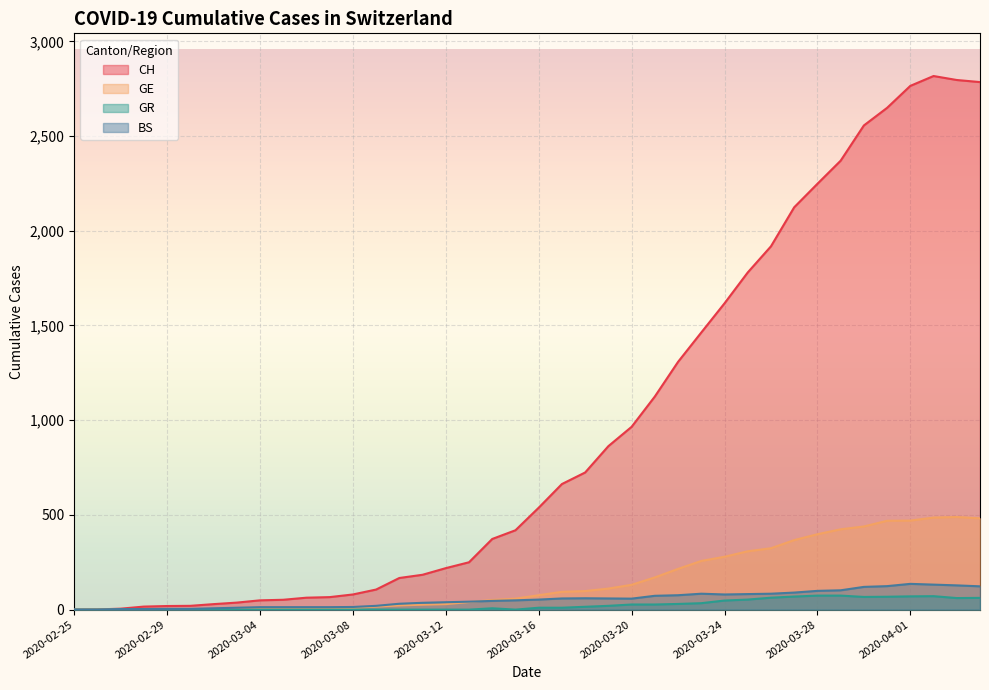

Reading right to left, what are all the values shown in this chart?

CH: 2020-04-04=2785	2020-04-03=2796	2020-04-02=2817	2020-04-01=2765	2020-03-31=2649	2020-03-30=2556	2020-03-29=2370	2020-03-28=2248	2020-03-27=2124	2020-03-26=1918	2020-03-25=1780	2020-03-24=1617	2020-03-23=1463	2020-03-22=1308	2020-03-21=1125	2020-03-20=965	2020-03-19=863	2020-03-18=724	2020-03-17=663	2020-03-16=538	2020-03-15=419	2020-03-14=373	2020-03-13=250	2020-03-12=219	2020-03-11=184	2020-03-10=167	2020-03-09=106	2020-03-08=80	2020-03-07=66	2020-03-06=63	2020-03-05=52	2020-03-04=49	2020-03-03=37	2020-03-02=29	2020-03-01=20	2020-02-29=19	2020-02-28=16	2020-02-27=5	2020-02-26=1	2020-02-25=0
GE: 2020-04-04=482	2020-04-03=489	2020-04-02=486	2020-04-01=470	2020-03-31=469	2020-03-30=439	2020-03-29=424	2020-03-28=398	2020-03-27=367	2020-03-26=324	2020-03-25=308	2020-03-24=279	2020-03-23=257	2020-03-22=215	2020-03-21=170	2020-03-20=131	2020-03-19=111	2020-03-18=98	2020-03-17=94	2020-03-16=76	2020-03-15=58	2020-03-14=51	2020-03-13=40	2020-03-12=29	2020-03-11=26	2020-03-10=22	2020-03-09=16	2020-03-08=9	2020-03-07=7	2020-03-06=7	2020-03-05=5	2020-03-04=4	2020-03-03=4	2020-03-02=3	2020-03-01=3	2020-02-29=3	2020-02-28=2	2020-02-27=1	2020-02-26=1	2020-02-25=0
GR: 2020-04-04=62	2020-04-03=61	2020-04-02=71	2020-04-01=70	2020-03-31=68	2020-03-30=67	2020-03-29=74	2020-03-28=74	2020-03-27=69	2020-03-26=63	2020-03-25=53	2020-03-24=48	2020-03-23=34	2020-03-22=30	2020-03-21=27	2020-03-20=27	2020-03-19=20	2020-03-18=15	2020-03-17=10	2020-03-16=10	2020-03-15=0	2020-03-14=7	2020-03-13=0	2020-03-12=0	2020-03-11=0	2020-03-10=0	2020-03-09=0	2020-03-08=0	2020-03-07=0	2020-03-06=0	2020-03-05=0	2020-03-04=0	2020-03-03=0	2020-03-02=0	2020-03-01=0	2020-02-29=0	2020-02-28=0	2020-02-27=0	2020-02-26=0	2020-02-25=0
BS: 2020-04-04=123	2020-04-03=128	2020-04-02=132	2020-04-01=136	2020-03-31=124	2020-03-30=120	2020-03-29=102	2020-03-28=99	2020-03-27=90	2020-03-26=84	2020-03-25=82	2020-03-24=80	2020-03-23=84	2020-03-22=76	2020-03-21=73	2020-03-20=58	2020-03-19=59	2020-03-18=60	2020-03-17=59	2020-03-16=53	2020-03-15=49	2020-03-14=46	2020-03-13=42	2020-03-12=39	2020-03-11=36	2020-03-10=31	2020-03-09=20	2020-03-08=14	2020-03-07=13	2020-03-06=13	2020-03-05=13	2020-03-04=13	2020-03-03=10	2020-03-02=7	2020-03-01=4	2020-02-29=4	2020-02-28=3	2020-02-27=3	2020-02-26=0	2020-02-25=0